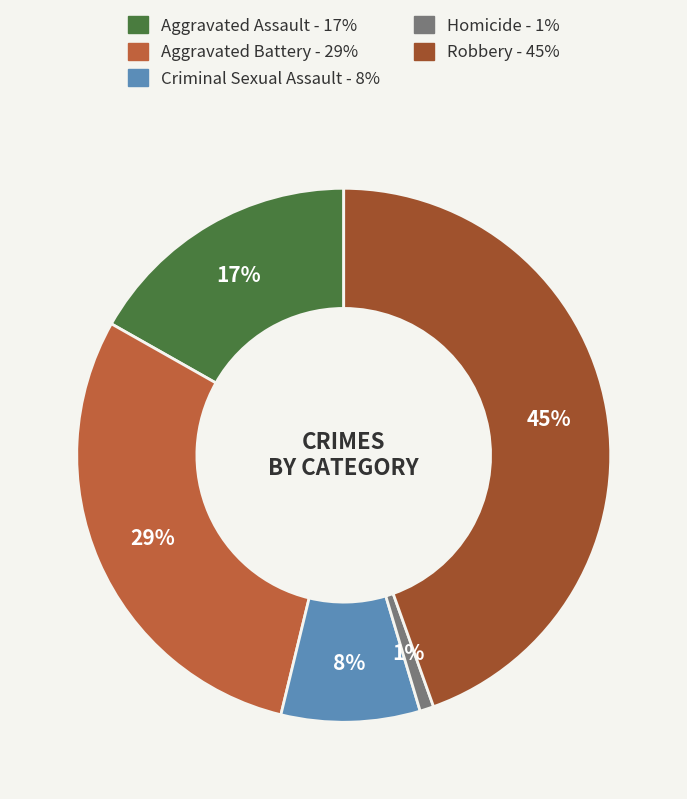

What percentage is the Robbery slice, to the nearest percent?

45%